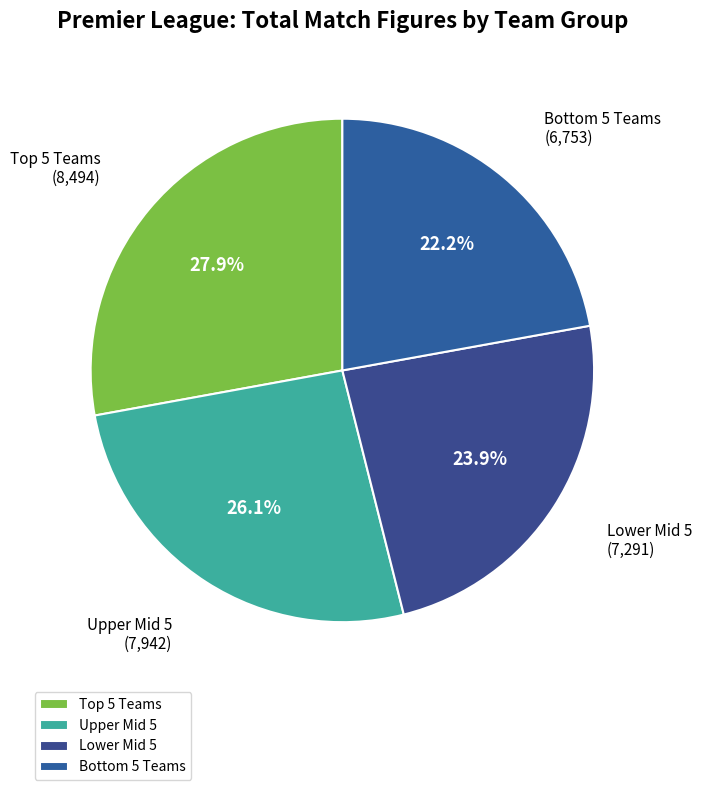

Count the number of slices in the pie.

4